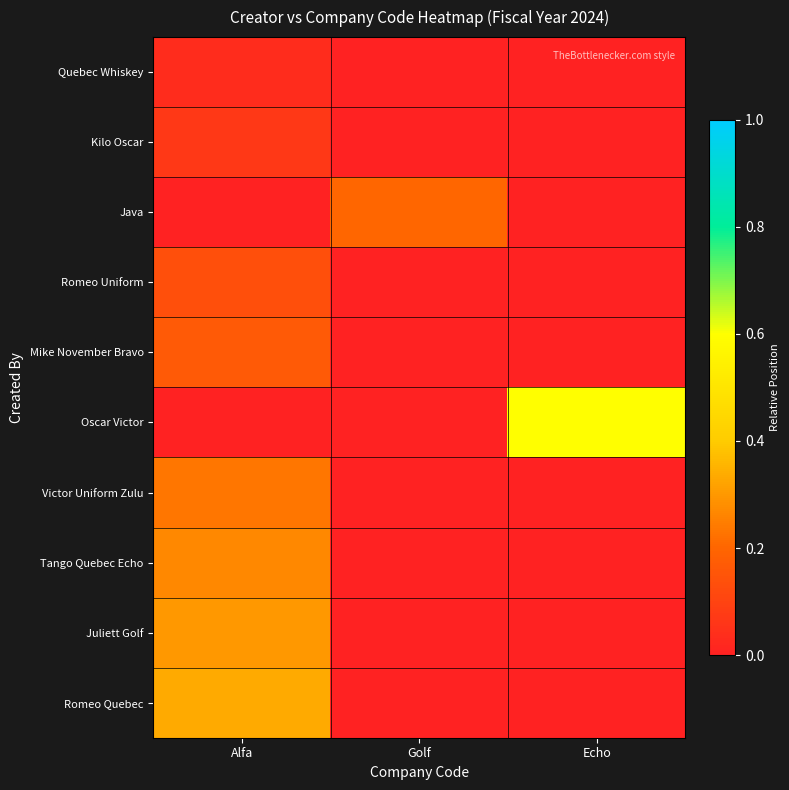

Reading left to right, what are all the values shown in this chart?

Quebec Whiskey: Alfa=0.0	Golf=0.0	Echo=0.0
Kilo Oscar: Alfa=0.1	Golf=0.0	Echo=0.0
Java: Alfa=0.0	Golf=0.2	Echo=0.0
Romeo Uniform: Alfa=0.1	Golf=0.0	Echo=0.0
Mike November Bravo: Alfa=0.2	Golf=0.0	Echo=0.0
Oscar Victor: Alfa=0.0	Golf=0.0	Echo=0.6
Victor Uniform Zulu: Alfa=0.2	Golf=0.0	Echo=0.0
Tango Quebec Echo: Alfa=0.3	Golf=0.0	Echo=0.0
Juliett Golf: Alfa=0.3	Golf=0.0	Echo=0.0
Romeo Quebec: Alfa=0.3	Golf=0.0	Echo=0.0